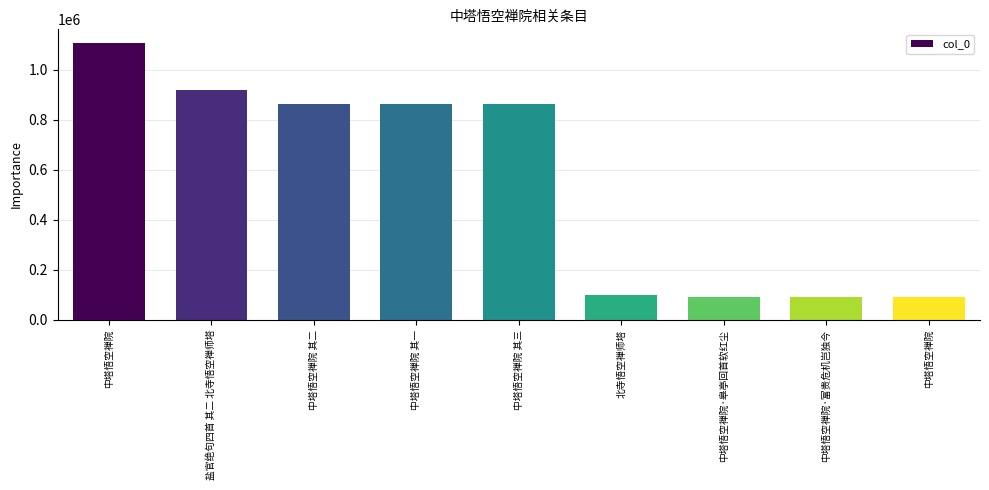

What is the change in value from 盐官绝句四首 其二 北寺悟空禅师塔 to 中塔悟空禅院·富贵危机岂独今?

-829458